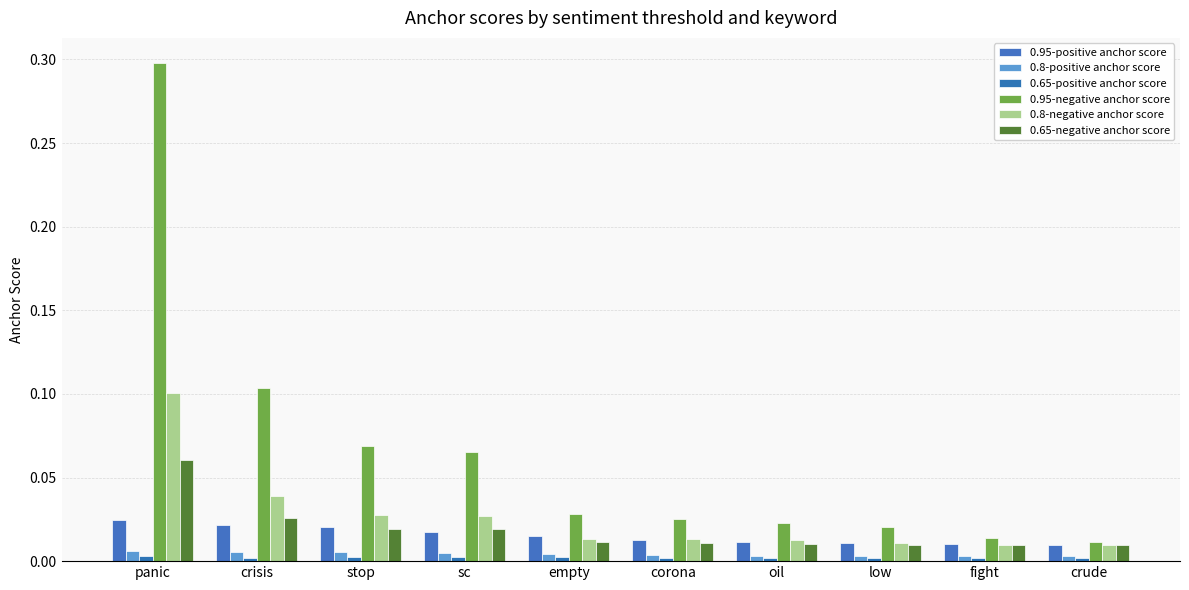

Count the number of data series in this chart.

6